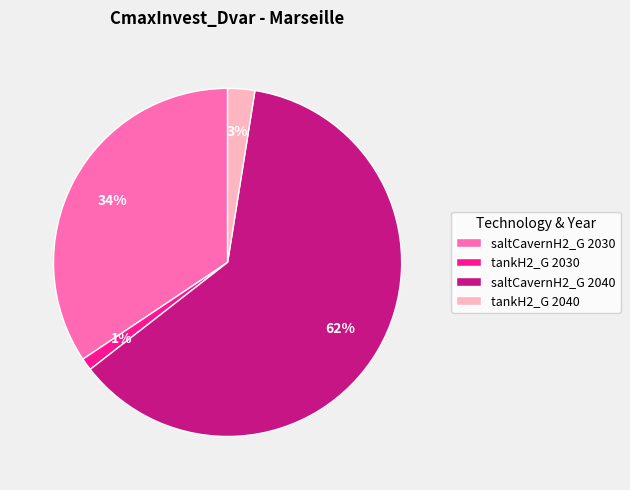

Which has a higher value, tankH2_G 2030 or saltCavernH2_G 2030?

saltCavernH2_G 2030